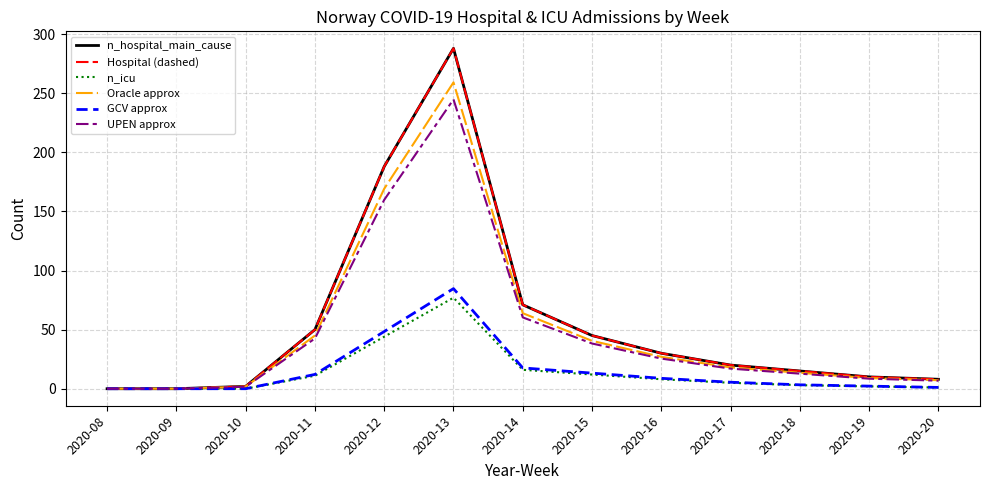

At which category is the sum across all series the highest?

2020-13